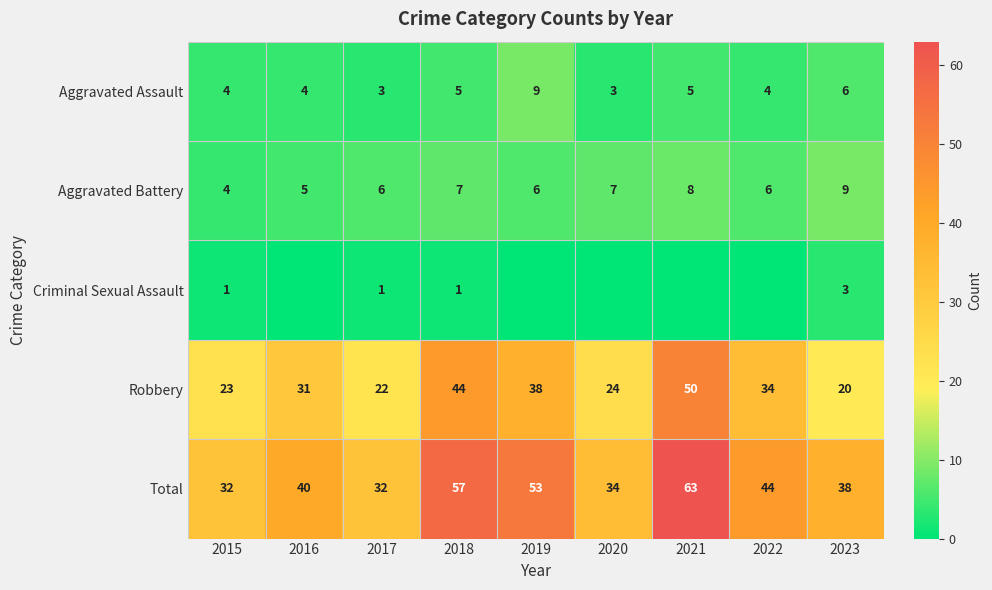

What is the difference between the second highest and second lowest values in the Total series?

25